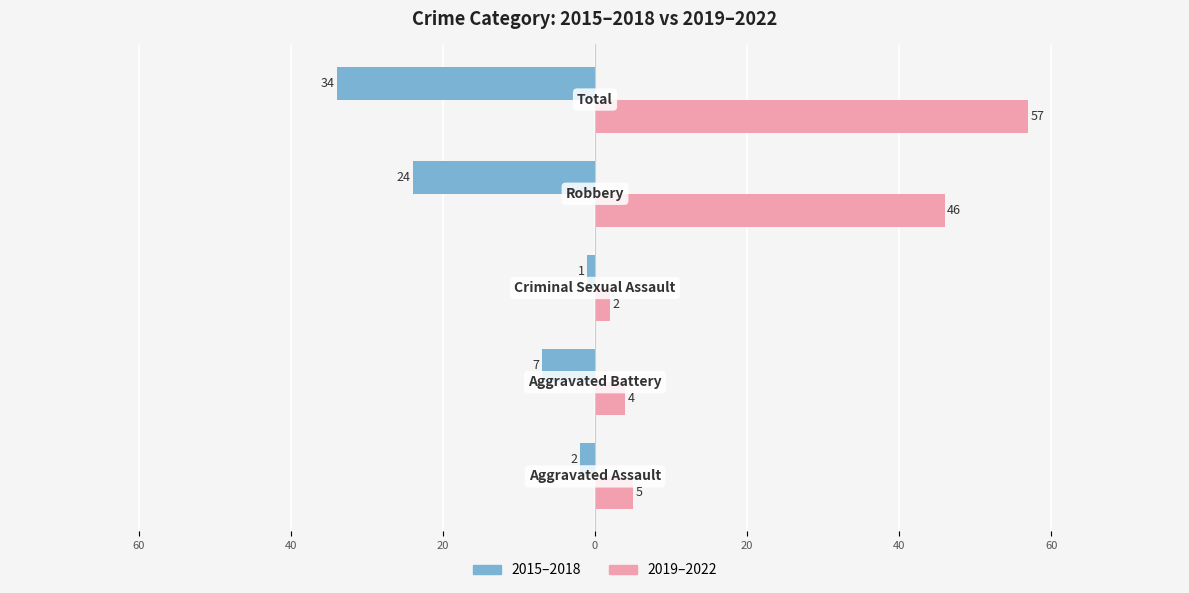

Reading right to left, transcribe all the data shown in this chart.

2015–2018: -34	-24	-1	-7	-2
2019–2022: 57	46	2	4	5